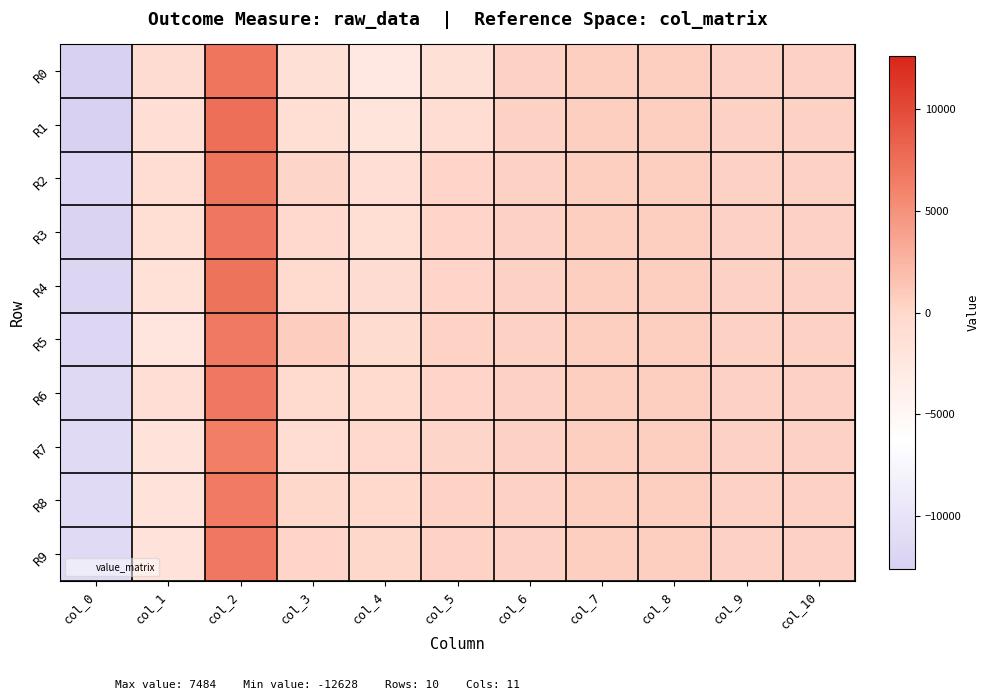

Which series has the widest spread of values?

R1